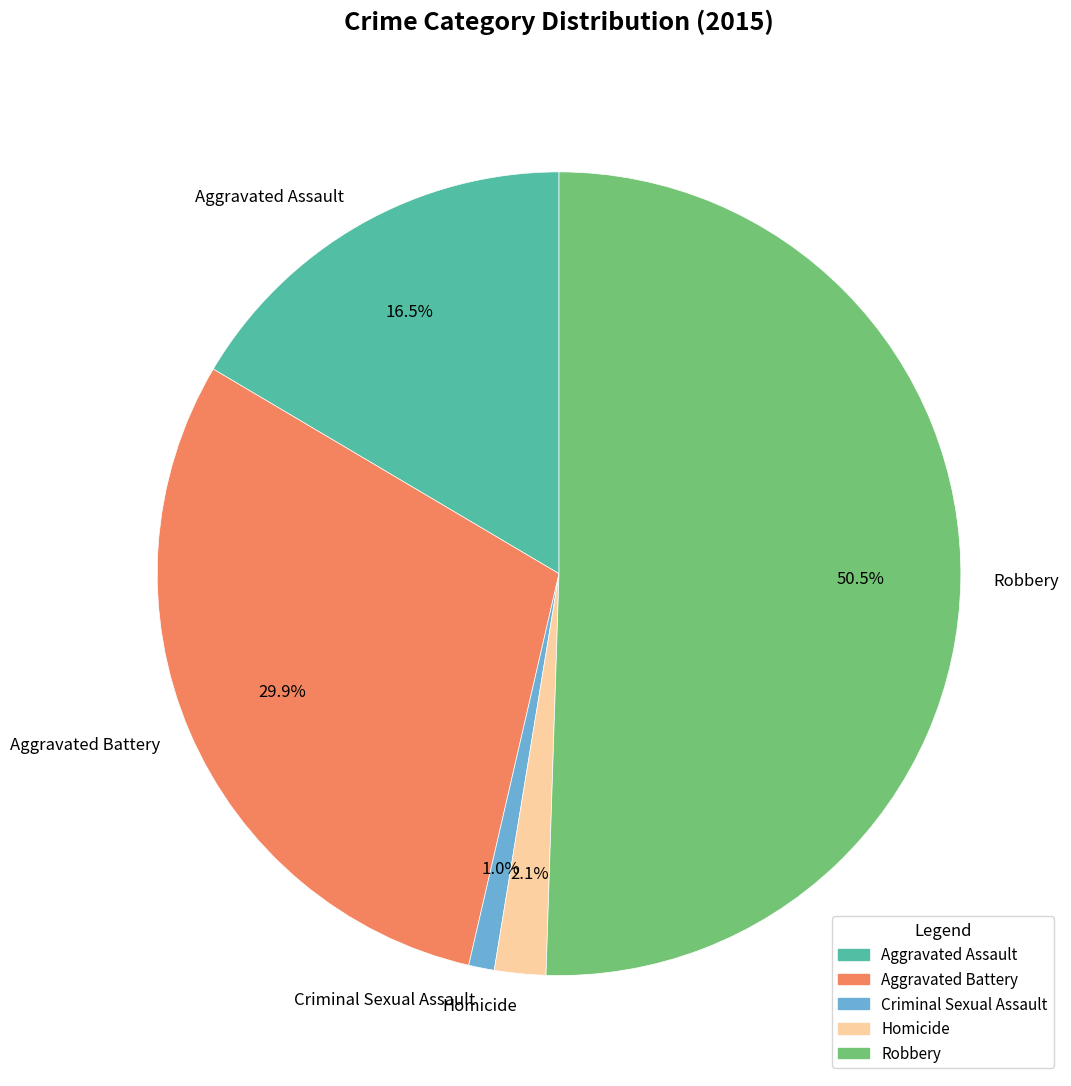

True or false: Homicide accounts for 2% of the total.

True